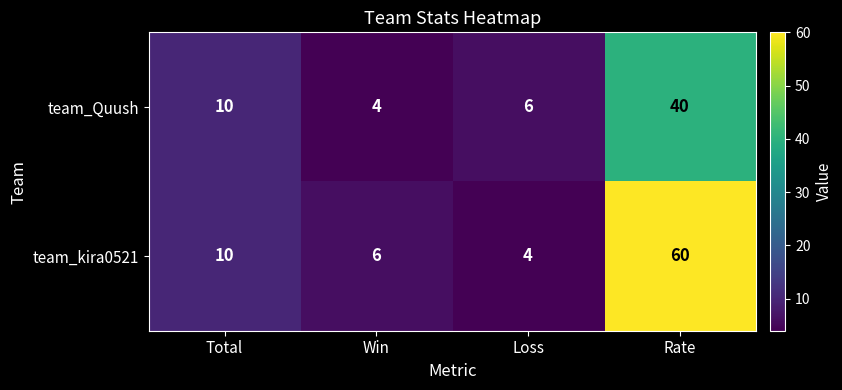

What is the smallest value displayed?

4